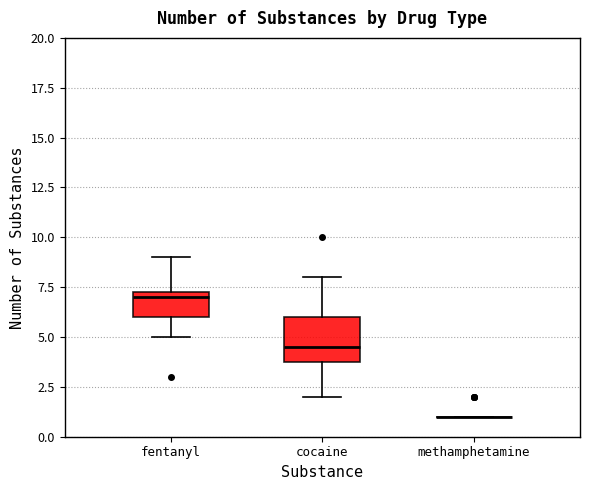

Reading left to right, transcribe this box plot: for each box, give where its median line is, the range the box spans, and where its two whiskers end, as read against the y-axis. The values are not printed on the chart, so give them approximately, as read against the axis.

fentanyl: median 7.0, box 6.0 to 7.5, whiskers 5.0 to 9.0
cocaine: median 4.5, box 4.0 to 6.0, whiskers 2.0 to 8.0
methamphetamine: box collapsed to a line at 1.0, whiskers 1.0 to 1.0